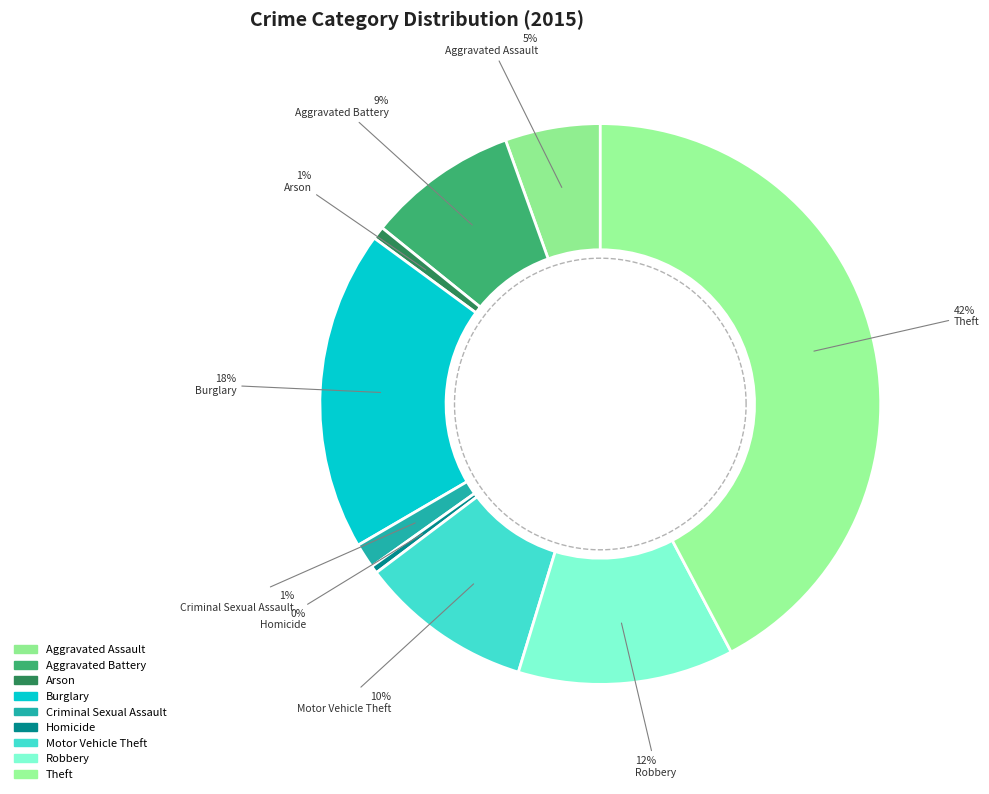

How many segments does this pie chart have?

9